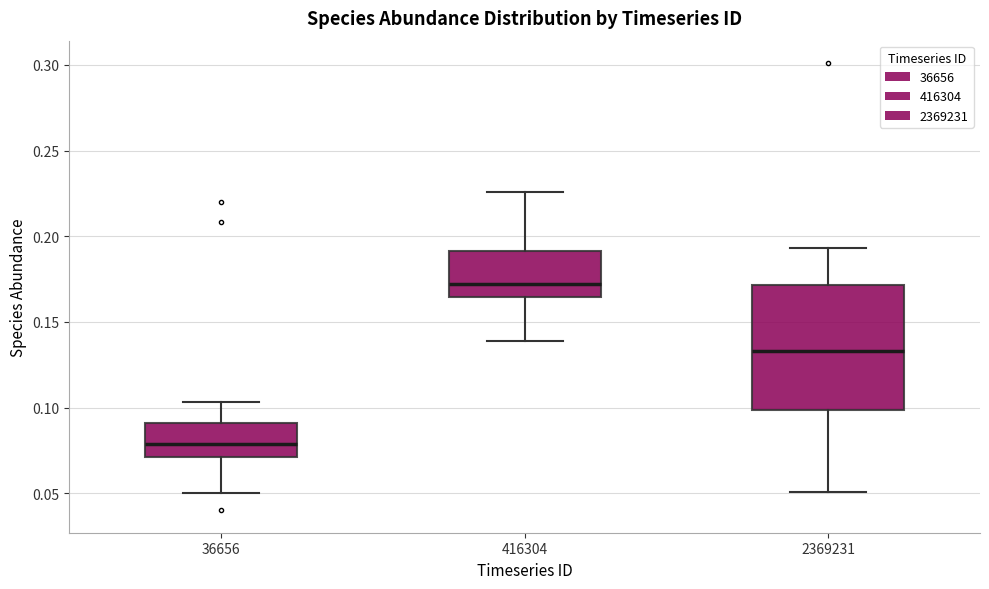

Which box has the highest median line?

416304